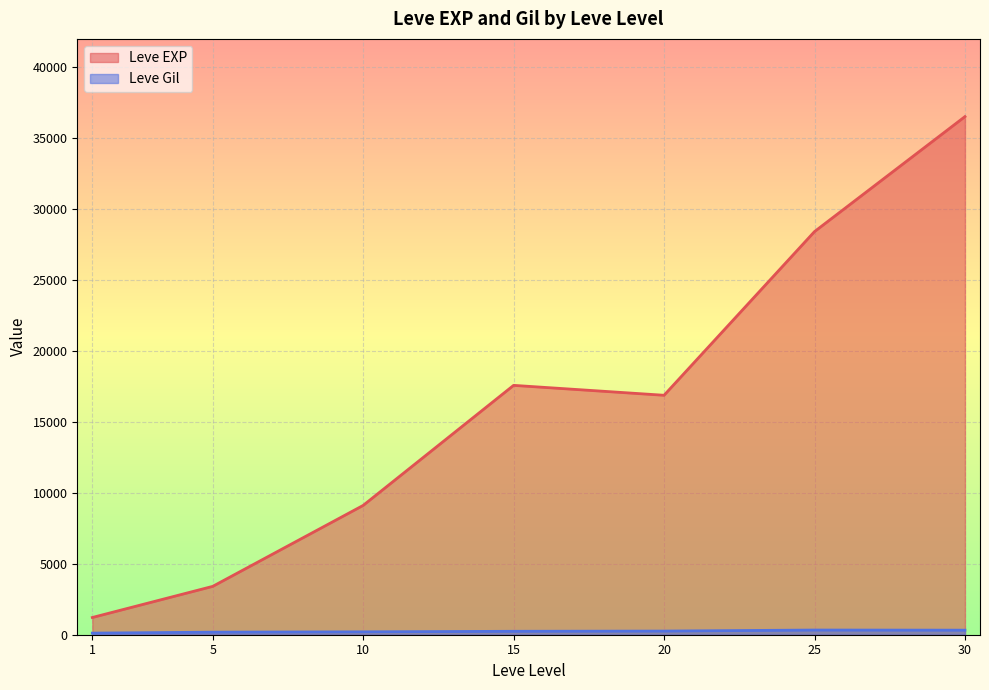

List the series in order of their peak value, highest first.

Leve EXP, Leve Gil